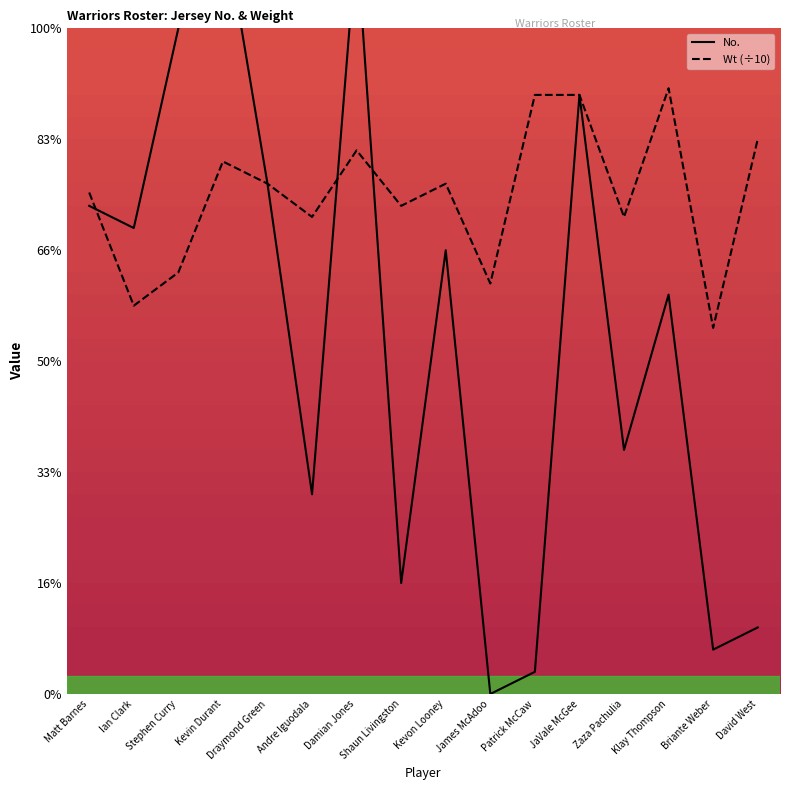

Where does the No. series first go above 20?

Matt Barnes